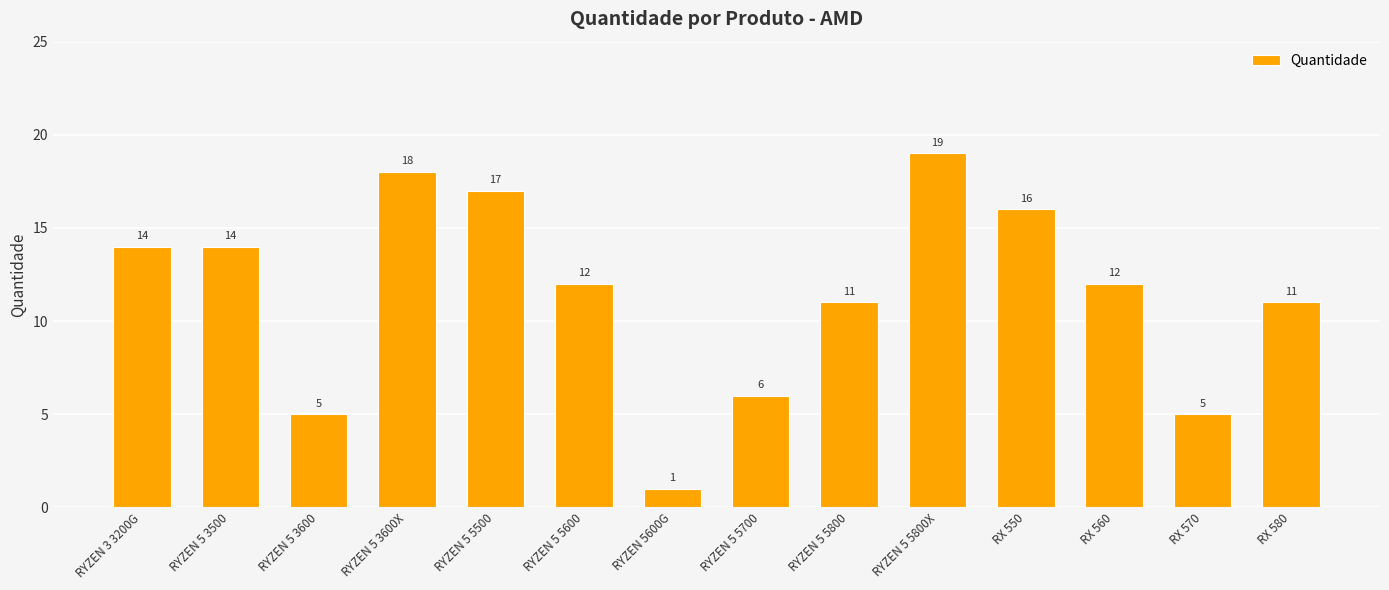

Reading right to left, extract all data points from this chart.

11	5	12	16	19	11	6	1	12	17	18	5	14	14